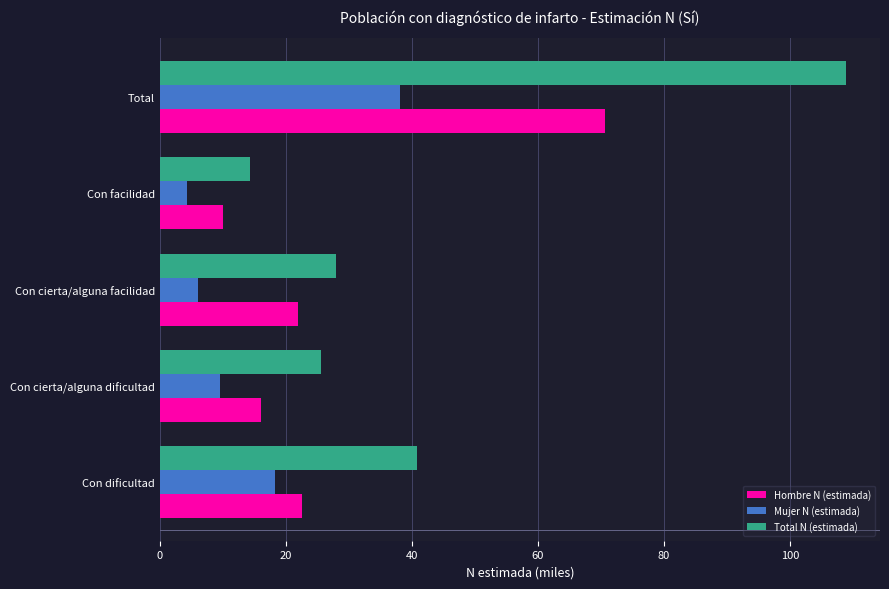

What are all the series names shown in the legend?

Hombre N (estimada), Mujer N (estimada), Total N (estimada)